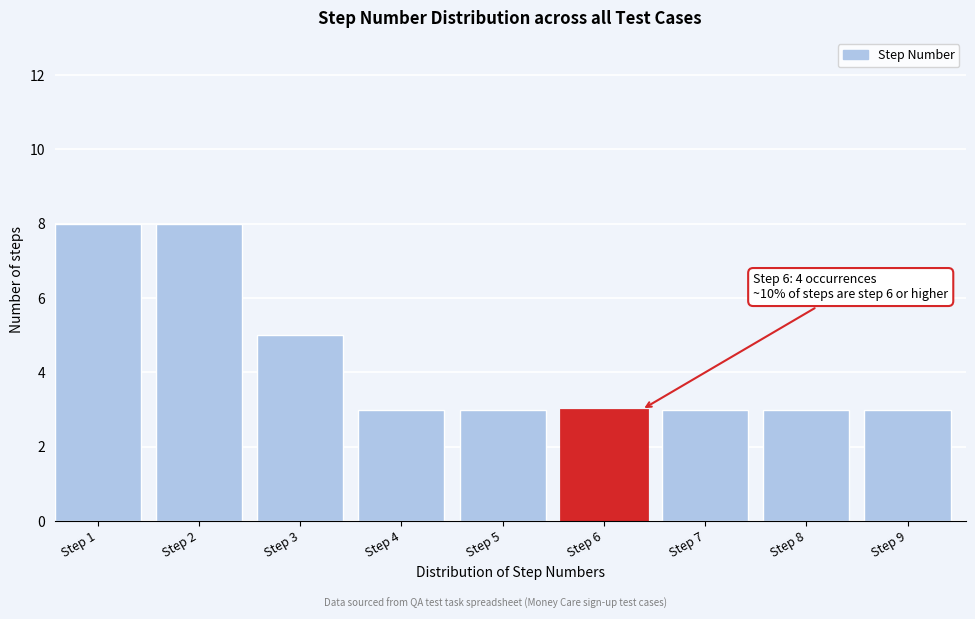

Reading left to right, list all the values displayed in this chart.

Step 1=8	Step 2=8	Step 3=5	Step 4=3	Step 5=3	Step 6=3	Step 7=3	Step 8=3	Step 9=3